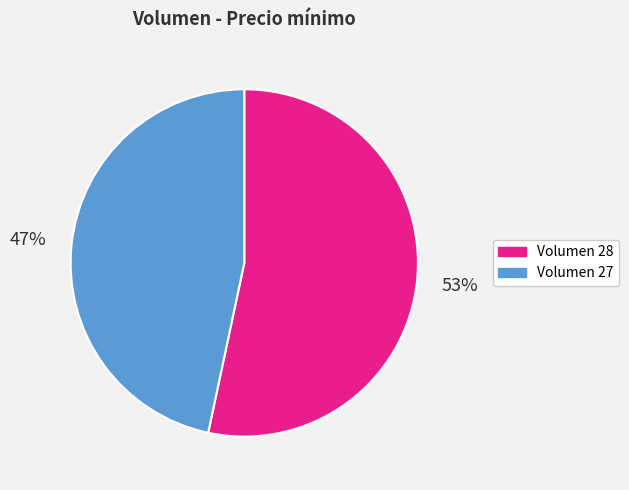

What percentage is the Volumen 27 slice, to the nearest percent?

47%